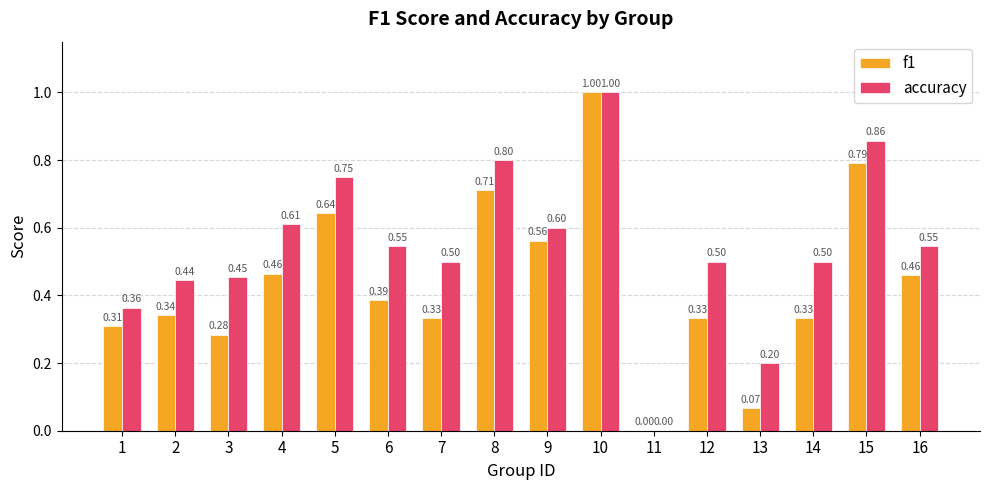

How many groups of bars are there?

16